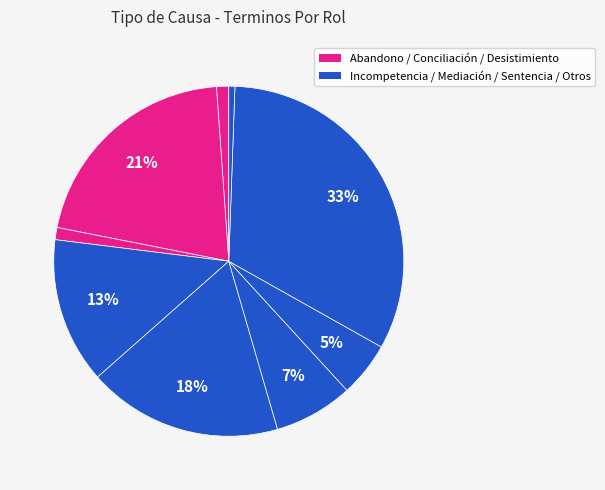

Count the number of slices in the pie.

9